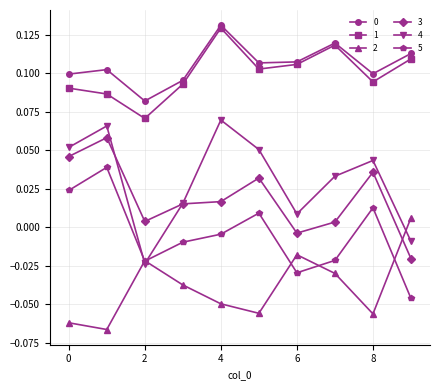

How many interior local peaks does the 2 series have?

2